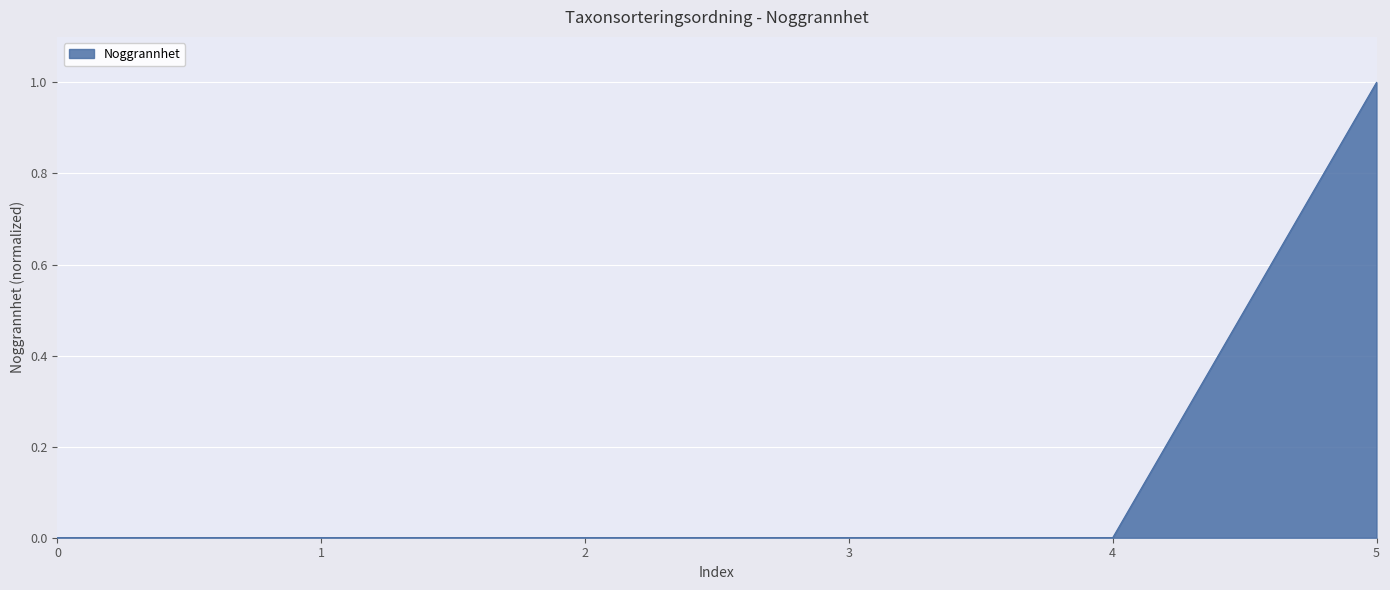

What is the greatest value displayed?

1